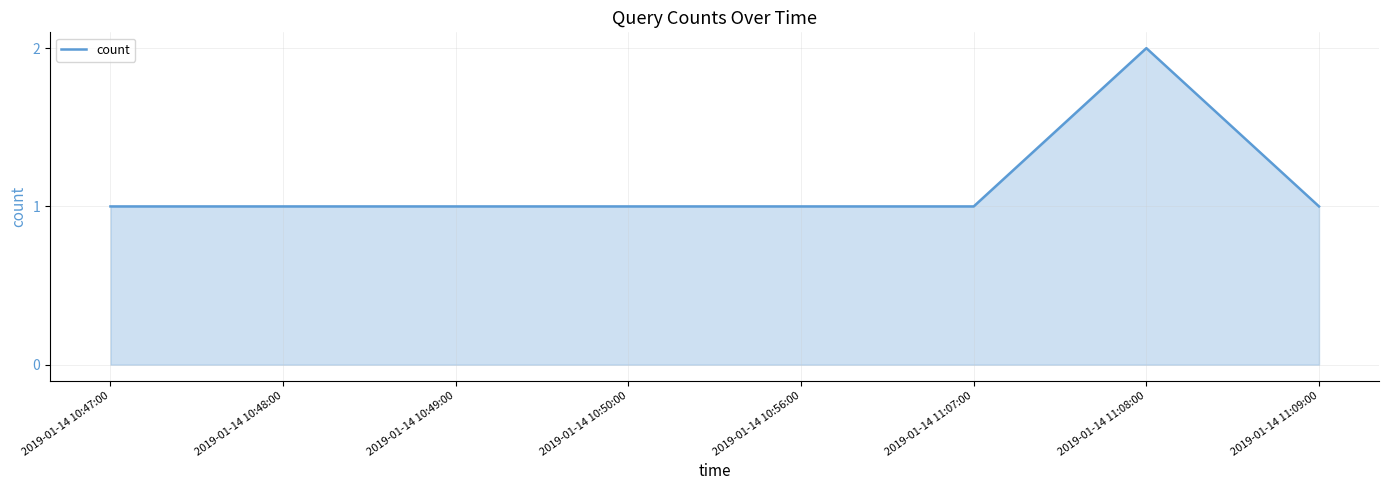

At which category does the chart reach its peak across all series?

2019-01-14 11:08:00